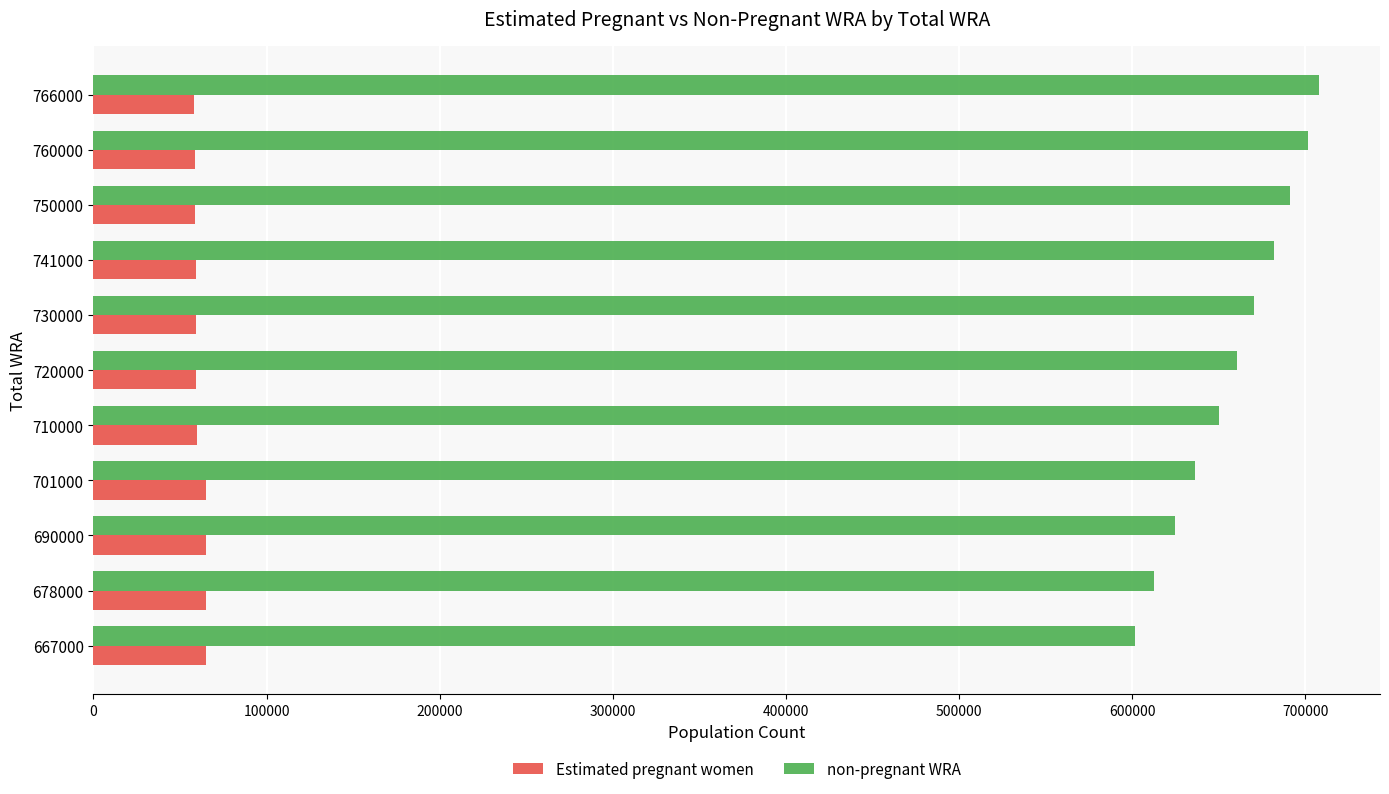

Is the value of Estimated pregnant women at 701000 greater than the value of non-pregnant WRA at 701000?

No